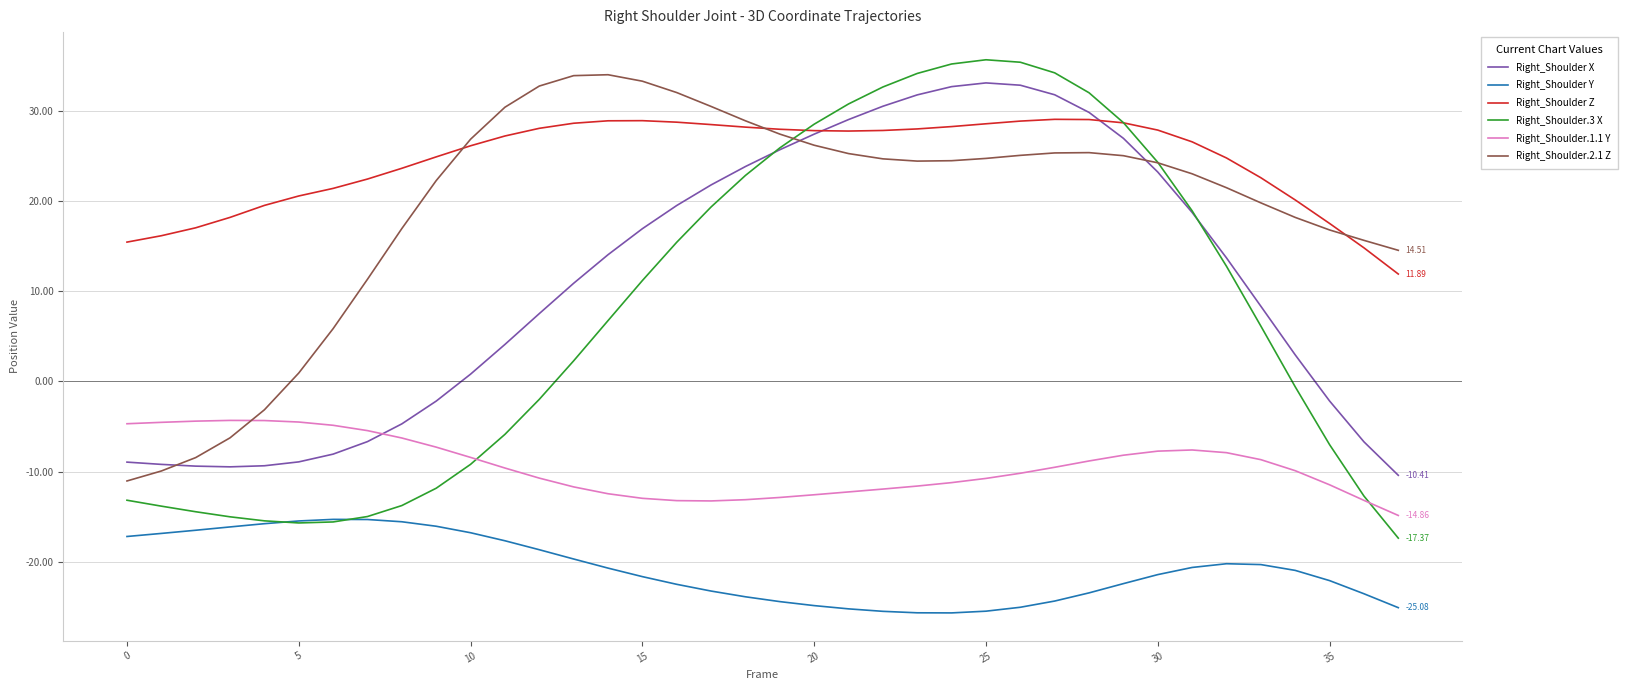

Which series has the largest total across all categories?

Right_Shoulder Z